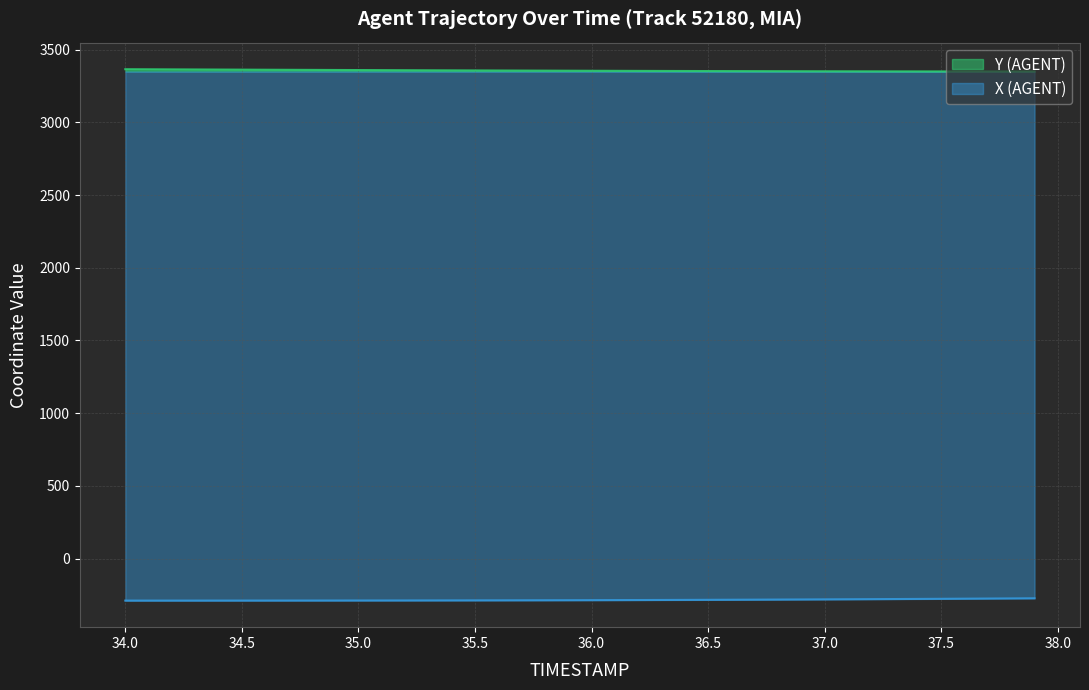

Where does the X (AGENT) series first go above -286?

36.1